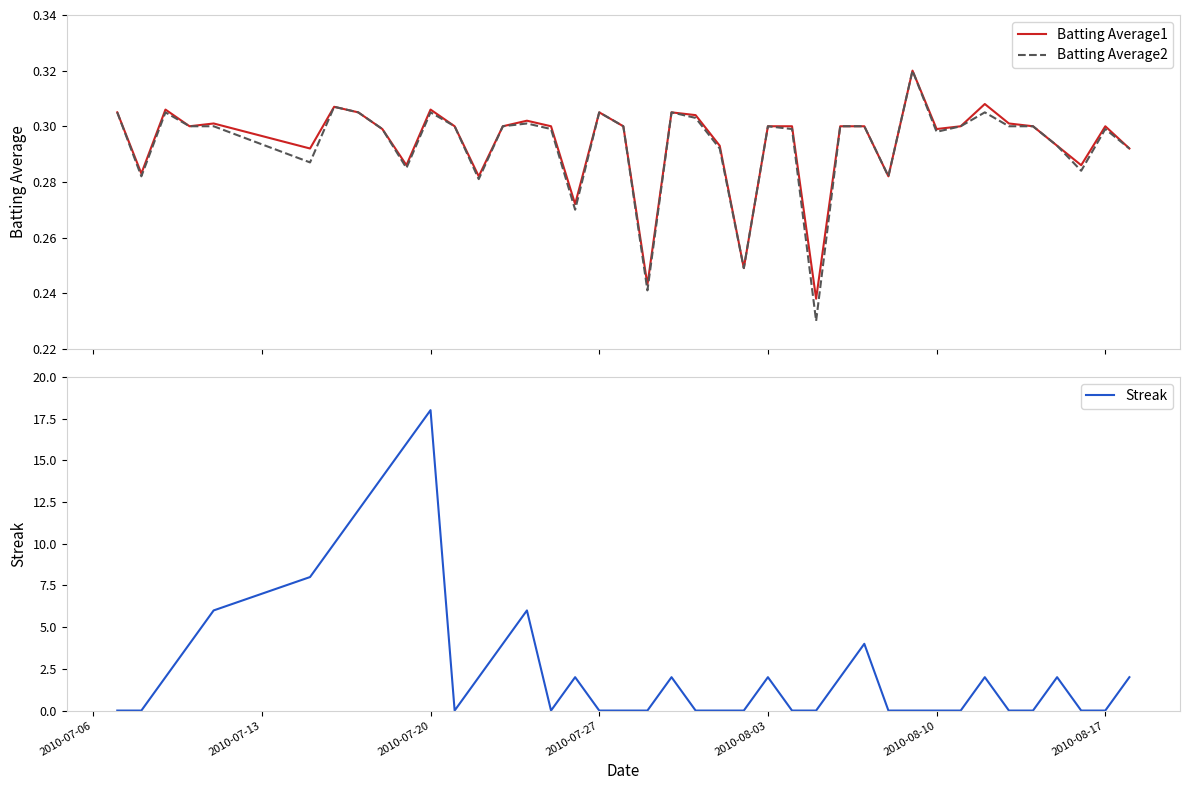

How many categories are shown in the chart?

40